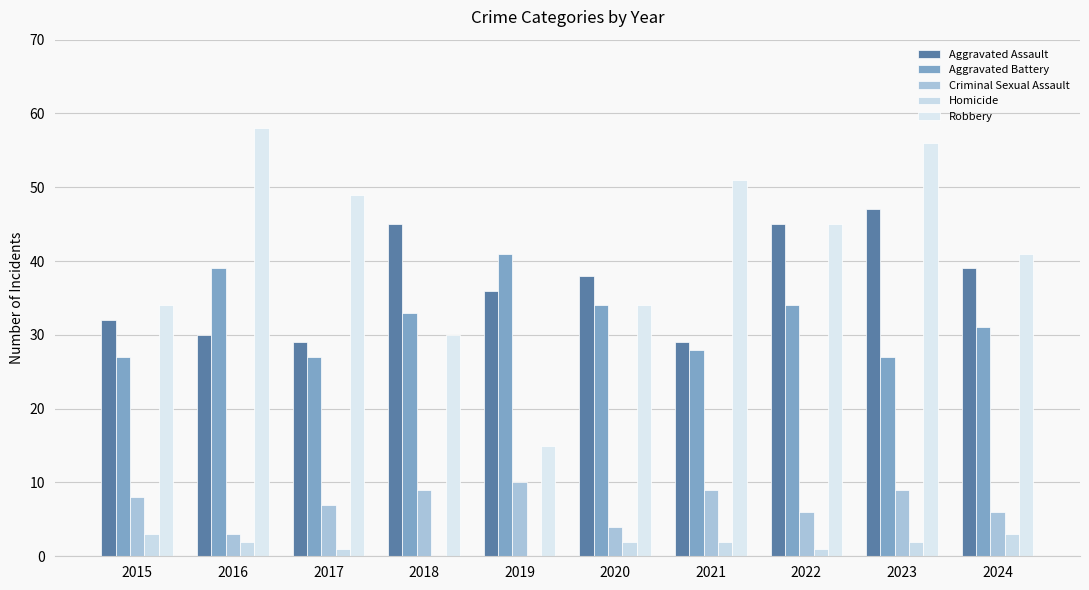

The value of Aggravated Assault at 2019 is 59. True or false?

False